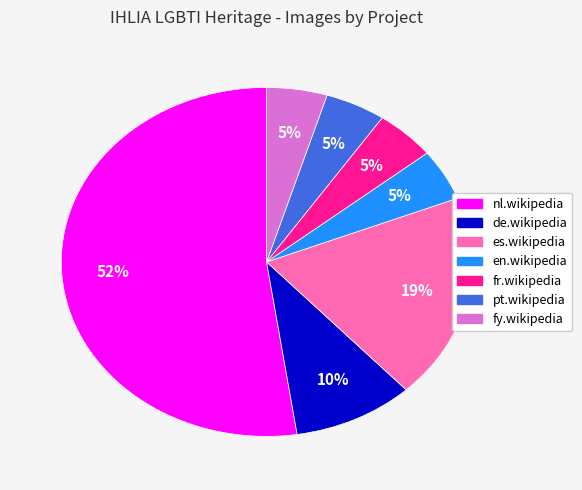

What is the largest slice in the pie chart?

nl.wikipedia